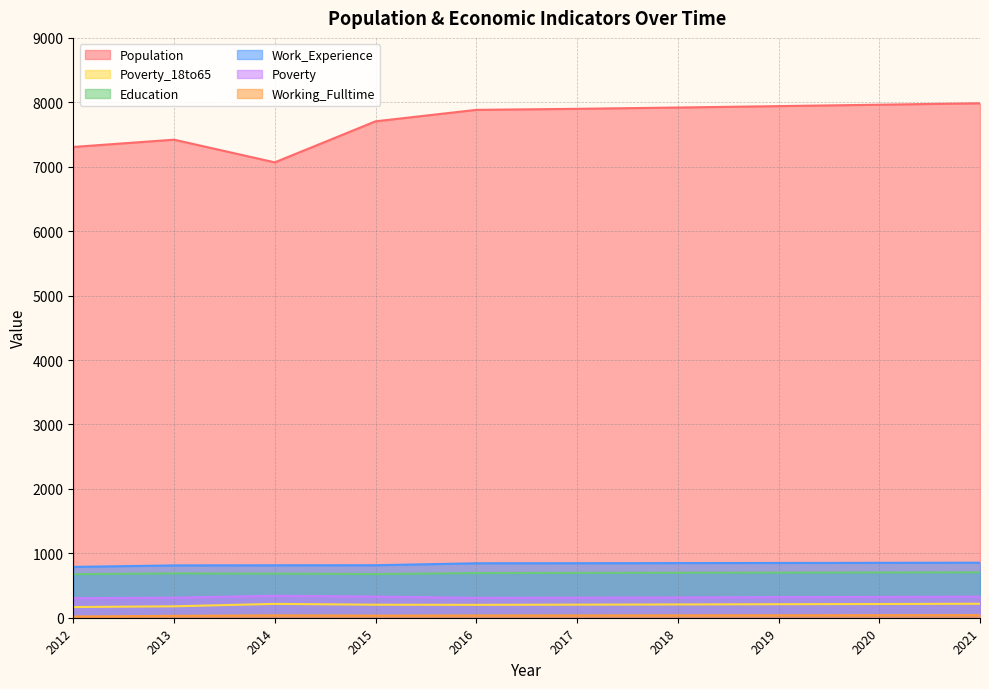

What is the difference between the Poverty_18to65 values at 2014 and 2012?

49